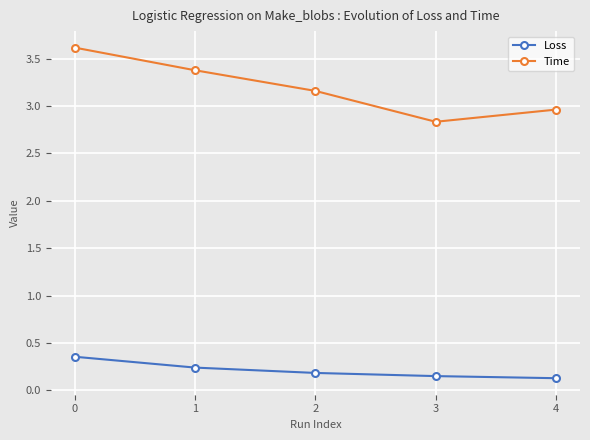

What is the sum of the Loss values at 0 and 1?

0.6